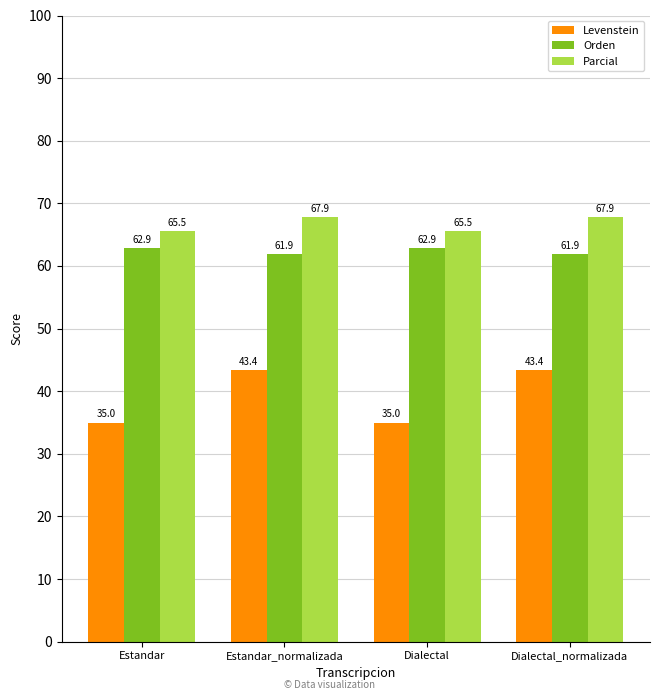

At how many categories does at least one series exceed 38?

4